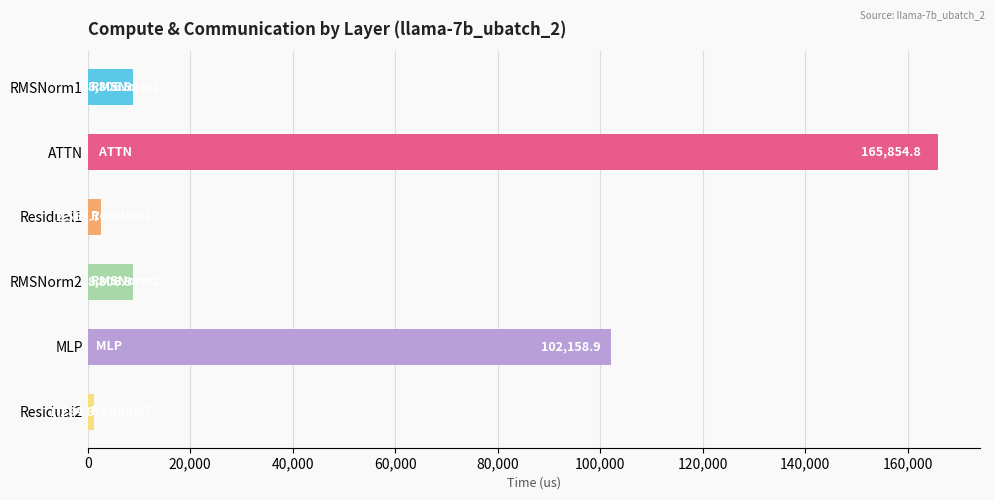

What is the greatest value displayed?

165854.8